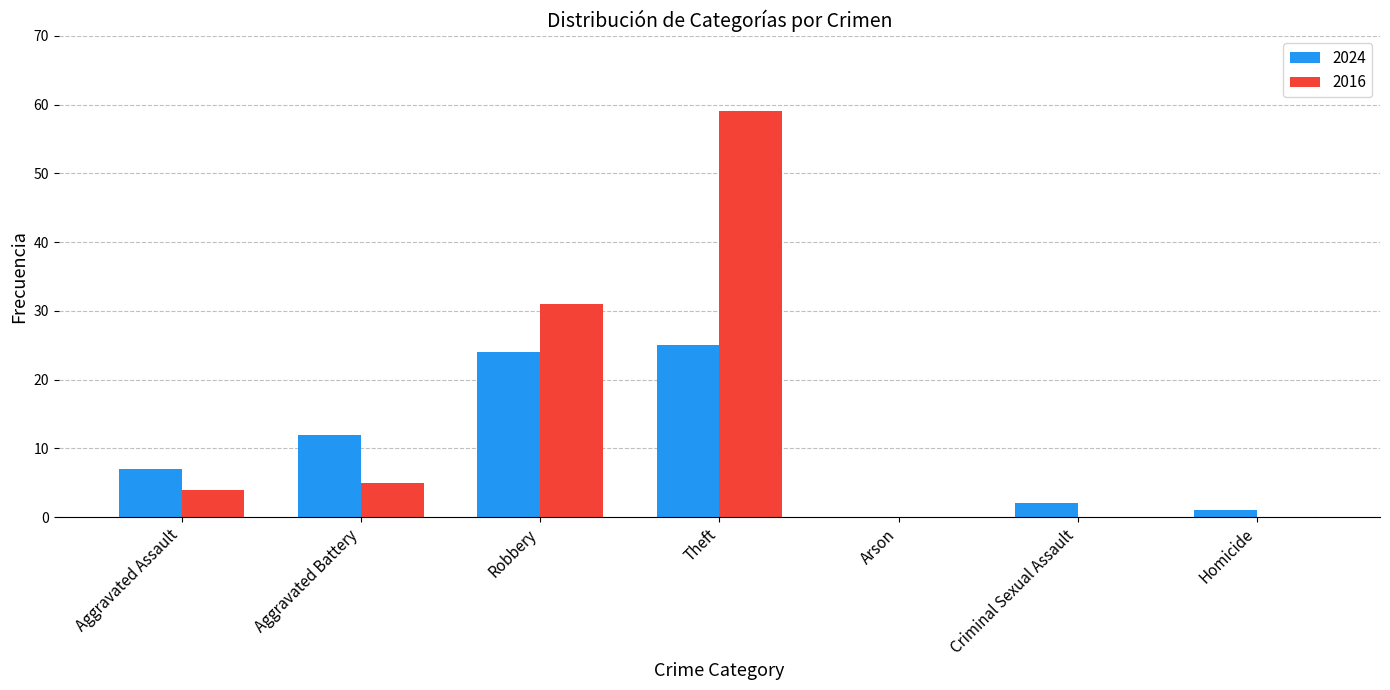

At which label does 2016 reach its peak?

Theft